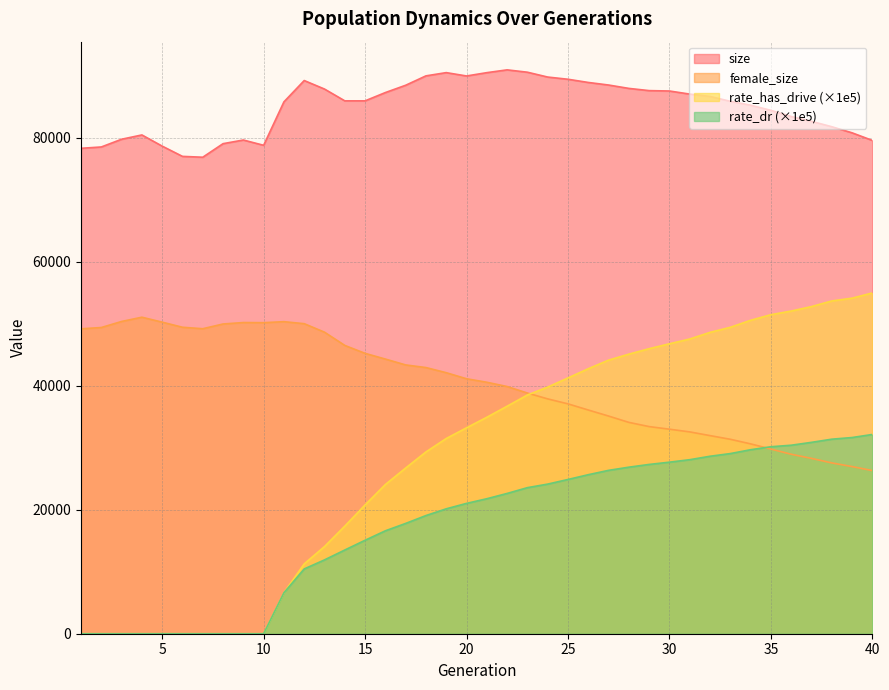

Reading right to left, what are all the values shown in this chart?

size: 40=79598.0	39=80825.0	38=81810.0	37=82680.0	36=83454.0	35=84454.0	34=85281.0	33=85910.0	32=86695.0	31=87073.0	30=87571.0	29=87633.0	28=87991.0	27=88536.0	26=88950.0	25=89466.0	24=89822.0	23=90602.0	22=90982.0	21=90530.0	20=89996.0	19=90536.0	18=90013.0	17=88498.0	16=87320.0	15=85982.0	14=85982.0	13=87885.0	12=89258.0	11=85819.0	10=78810.0	9=79662.0	8=79073.0	7=76885.0	6=77021.0	5=78675.0	4=80480.0	3=79787.0	2=78541.0	1=78323.0
female_size: 40=26328.0	39=26972.0	38=27562.0	37=28294.0	36=28960.0	35=29795.0	34=30636.0	33=31375.0	32=31967.0	31=32566.0	30=33002.0	29=33422.0	28=34101.0	27=35123.0	26=36098.0	25=37090.0	24=37892.0	23=38834.0	22=39886.0	21=40575.0	20=41139.0	19=42117.0	18=42947.0	17=43371.0	16=44317.0	15=45239.0	14=46518.0	13=48654.0	12=50026.0	11=50351.0	10=50189.0	9=50211.0	8=49977.0	7=49213.0	6=49450.0	5=50273.0	4=51070.0	3=50385.0	2=49409.0	1=49199.0
rate_dr: 40=32149.5	39=31655.4	38=31387.6	37=30877.6	36=30414.3	35=30169.0	34=29687.5	33=29066.5	32=28634.6	31=28079.4	30=27680.2	29=27314.3	28=26872.6	27=26359.5	26=25658.4	25=24888.0	24=24141.4	23=23568.3	22=22633.7	21=21780.8	20=21029.7	19=20153.8	18=19067.8	17=17796.5	16=16606.4	15=15081.3	14=13506.9	13=11913.4	12=10454.6	11=6608.3	10=0.0	9=0.0	8=0.0	7=0.0	6=0.0	5=0.0	4=0.0	3=0.0	2=0.0	1=0.0
rate_has_drive: 40=54982.6	39=54141.5	38=53693.3	37=52783.8	36=52064.8	35=51478.8	34=50570.9	33=49442.2	32=48625.3	31=47552.8	30=46784.5	29=45990.9	28=45110.1	27=44145.3	26=42758.4	25=41272.8	24=39798.3	23=38524.3	22=36709.6	21=34925.6	20=33226.1	19=31498.2	18=29331.3	17=26735.9	16=24075.7	15=20781.0	14=17360.1	13=14062.9	12=11269.7	11=6608.3	10=0.0	9=0.0	8=0.0	7=0.0	6=0.0	5=0.0	4=0.0	3=0.0	2=0.0	1=0.0